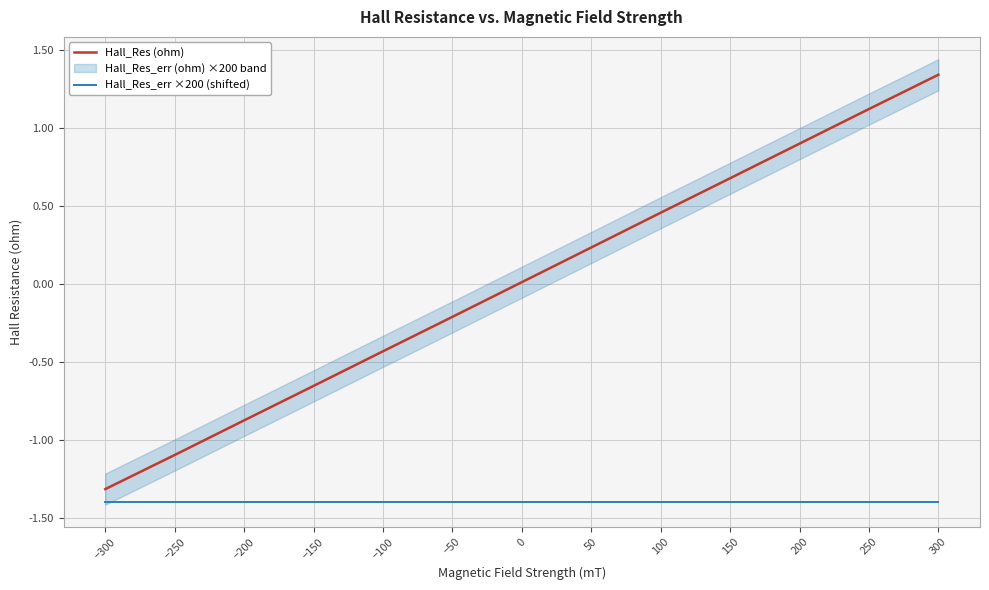

Is the value of Hall_Res (ohm) at 50 greater than the value of Hall_Res_err ×200 (shifted) at 0?

Yes